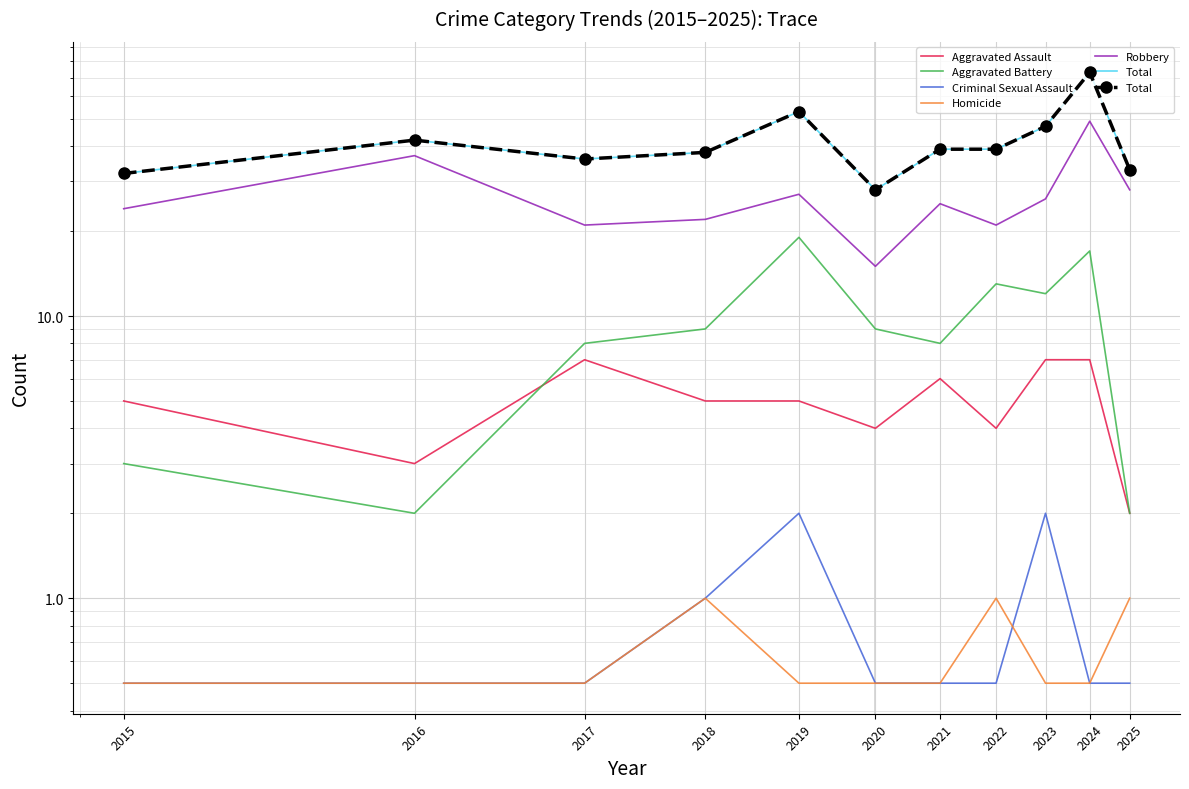

True or false: Aggravated Assault and Homicide cross at least once.

False